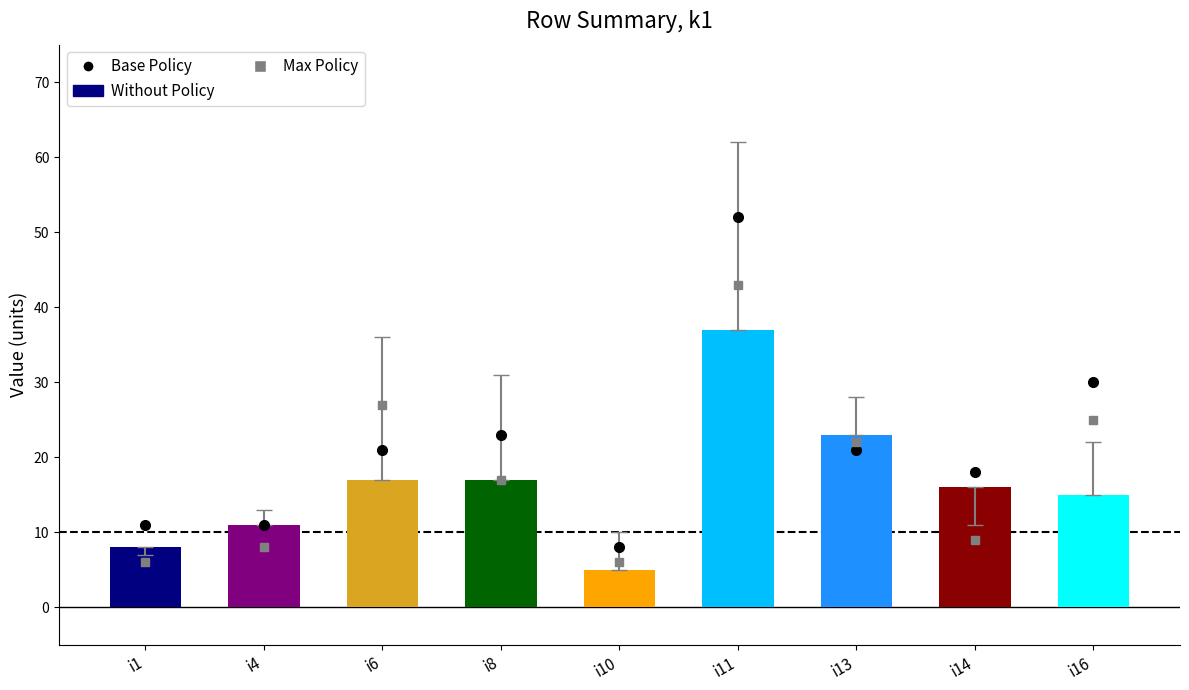

Which category has the highest value across all series?

i11